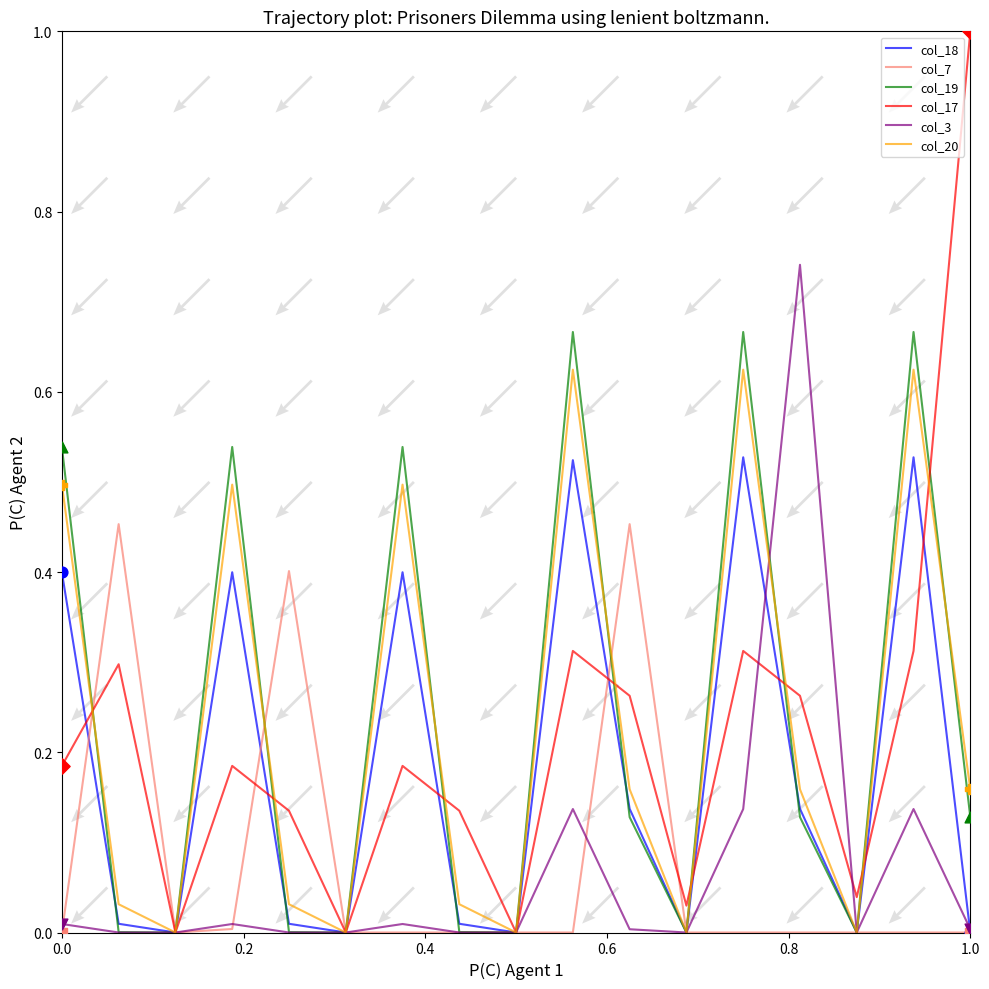

Which series reaches the minimum Y coordinate?

col_18